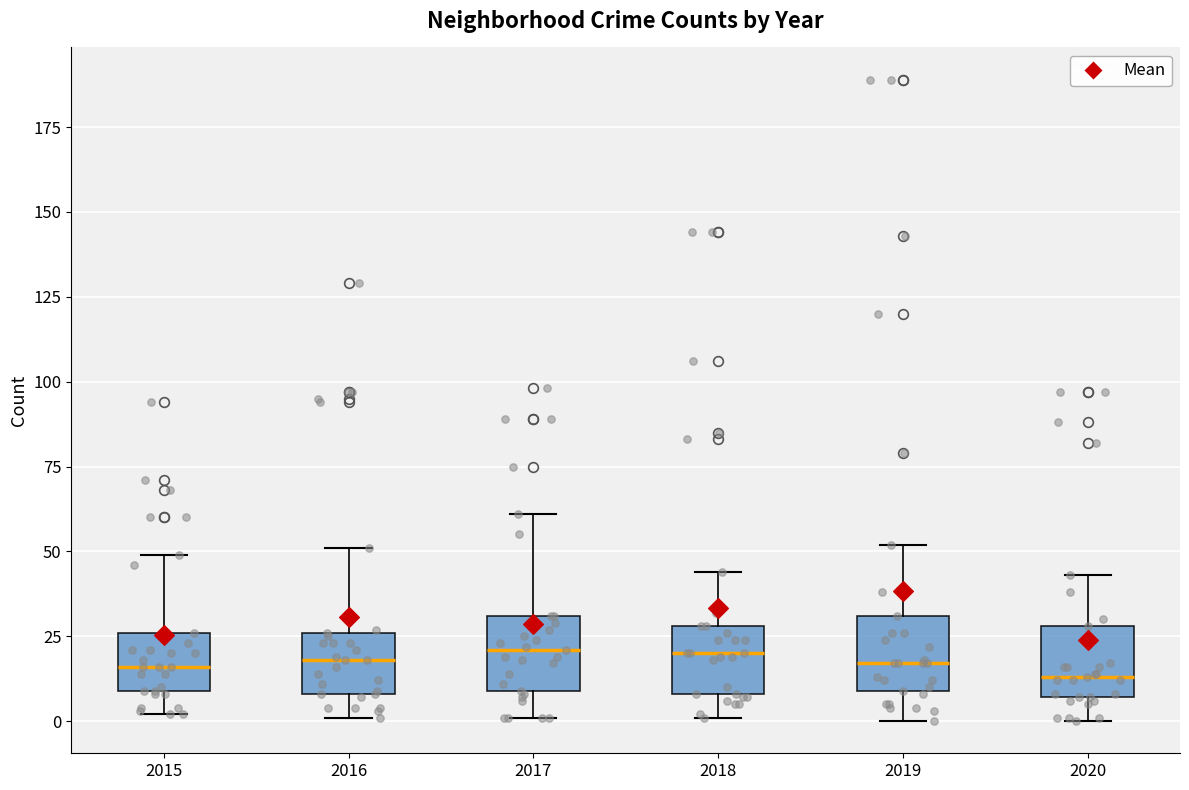

Reading left to right, read every box against the y-axis: the position of its median line, the range the box covers, and the ends of its whiskers. The values are not printed on the chart, so give them approximately, as read against the axis.

2015: median 15, box 10 to 25, whiskers 0 to 50
2016: median 20, box 10 to 25, whiskers 0 to 50
2017: median 20, box 10 to 30, whiskers 0 to 60
2018: median 20, box 10 to 30, whiskers 0 to 45
2019: median 15, box 10 to 30, whiskers 0 to 50
2020: median 15, box 5 to 30, whiskers 0 to 45